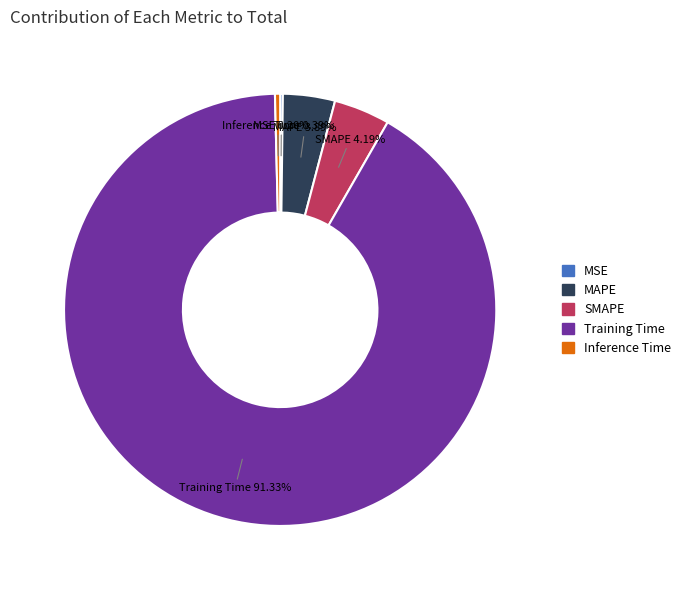

To the nearest percent, what is the combined percentage of Inference Time and Training Time?

92%